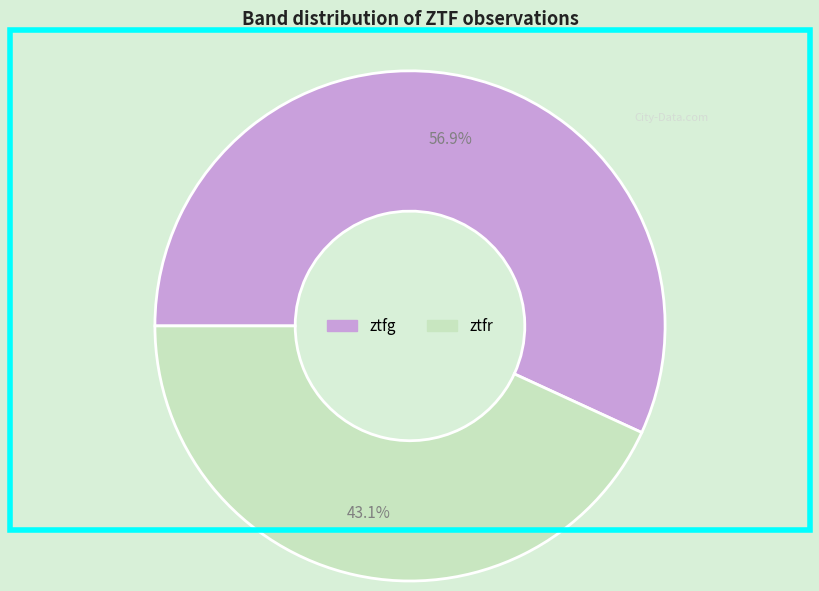

To the nearest percent, what percentage of the pie is ztfg?

57%